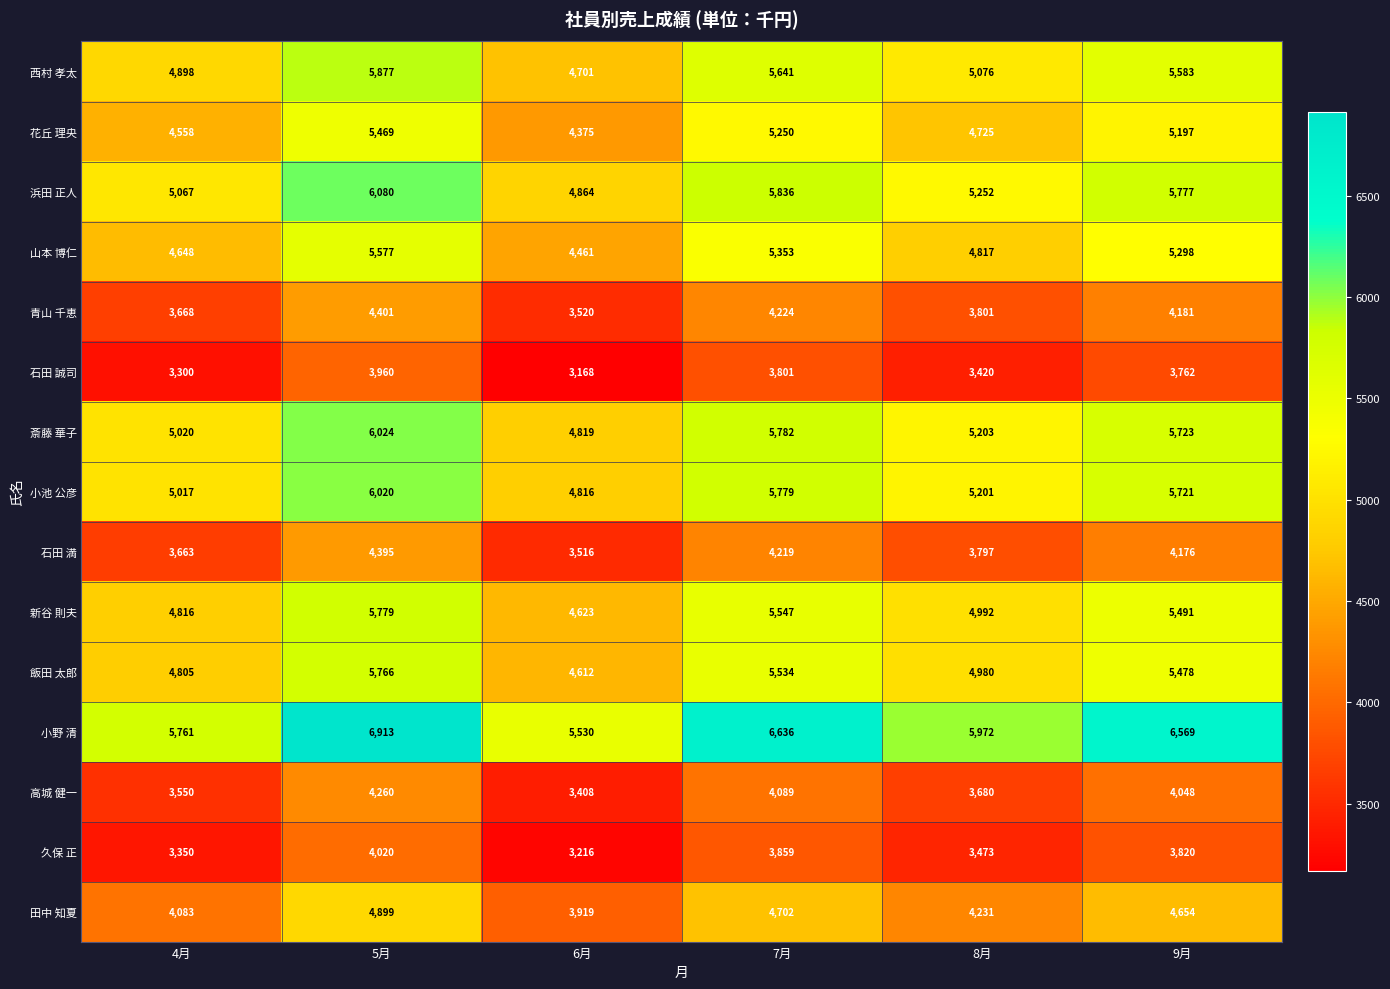

What is the difference between the second highest and minimum values in the 久保 正 series?

643